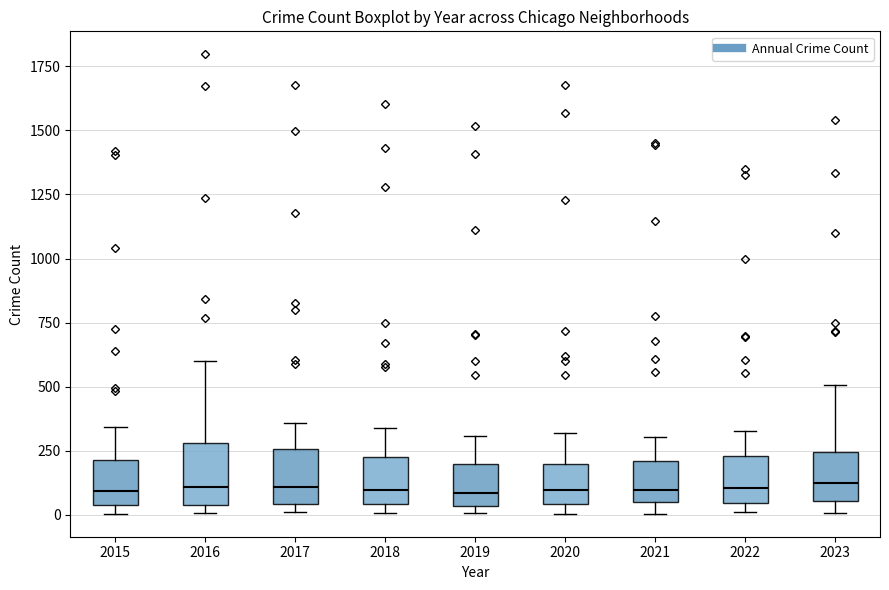

Reading left to right, transcribe this box plot: for each box, give where its median line is, the range the box spans, and where its two whiskers end, as read against the y-axis. The values are not printed on the chart, so give them approximately, as read against the axis.

2015: median 100, box 50 to 200, whiskers 0 to 350
2016: median 100, box 50 to 300, whiskers 0 to 600
2017: median 100, box 50 to 250, whiskers 0 to 350
2018: median 100, box 50 to 200, whiskers 0 to 350
2019: median 100, box 50 to 200, whiskers 0 to 300
2020: median 100, box 50 to 200, whiskers 0 to 300
2021: median 100, box 50 to 200, whiskers 0 to 300
2022: median 100, box 50 to 250, whiskers 0 to 350
2023: median 100, box 50 to 250, whiskers 0 to 500